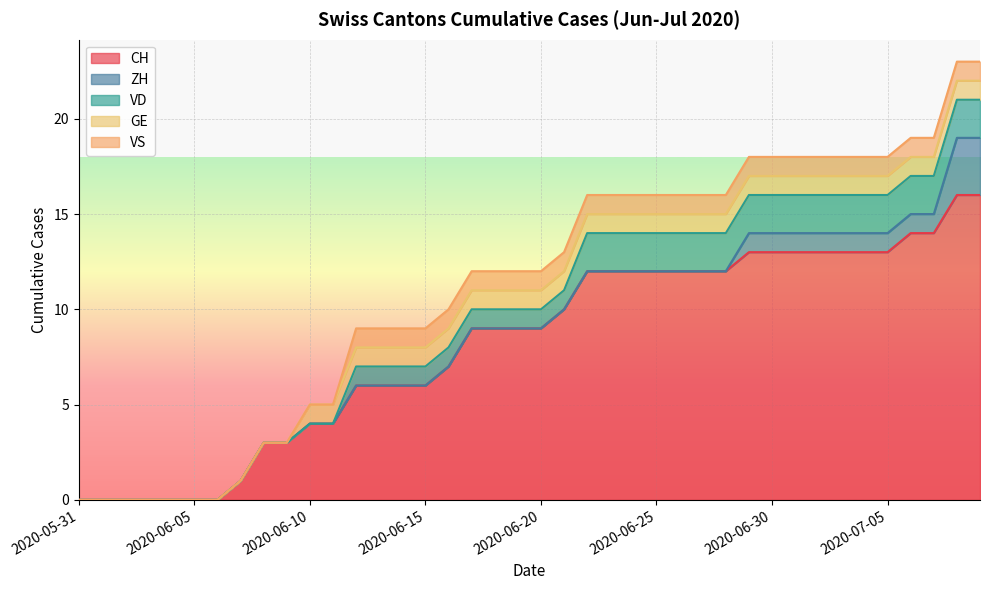

True or false: VD and ZH intersect in this chart.

True